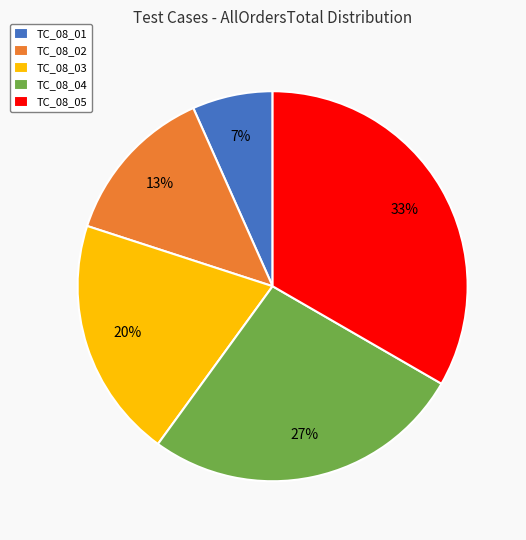

Is the sum of TC_08_04 and TC_08_03 greater than half?

No